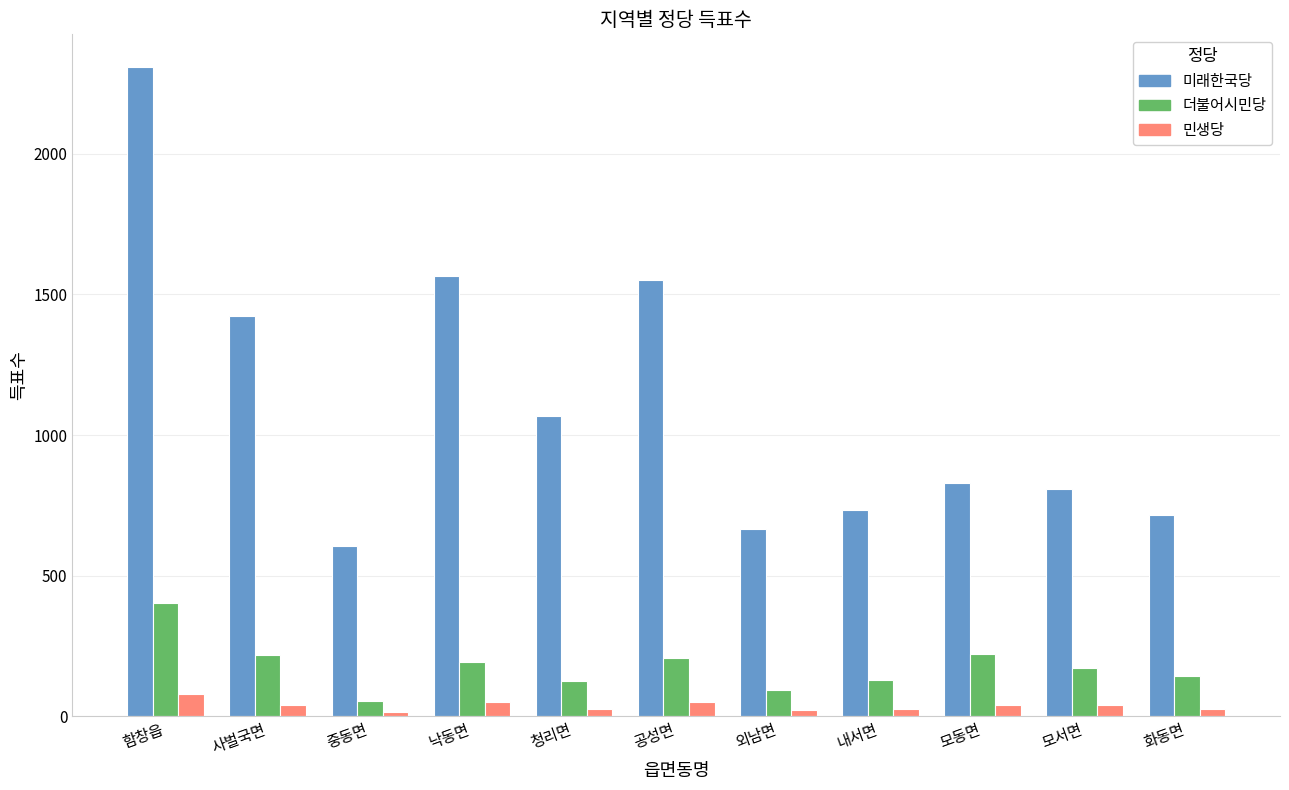

What are all the series names shown in the legend?

미래한국당, 더불어시민당, 민생당